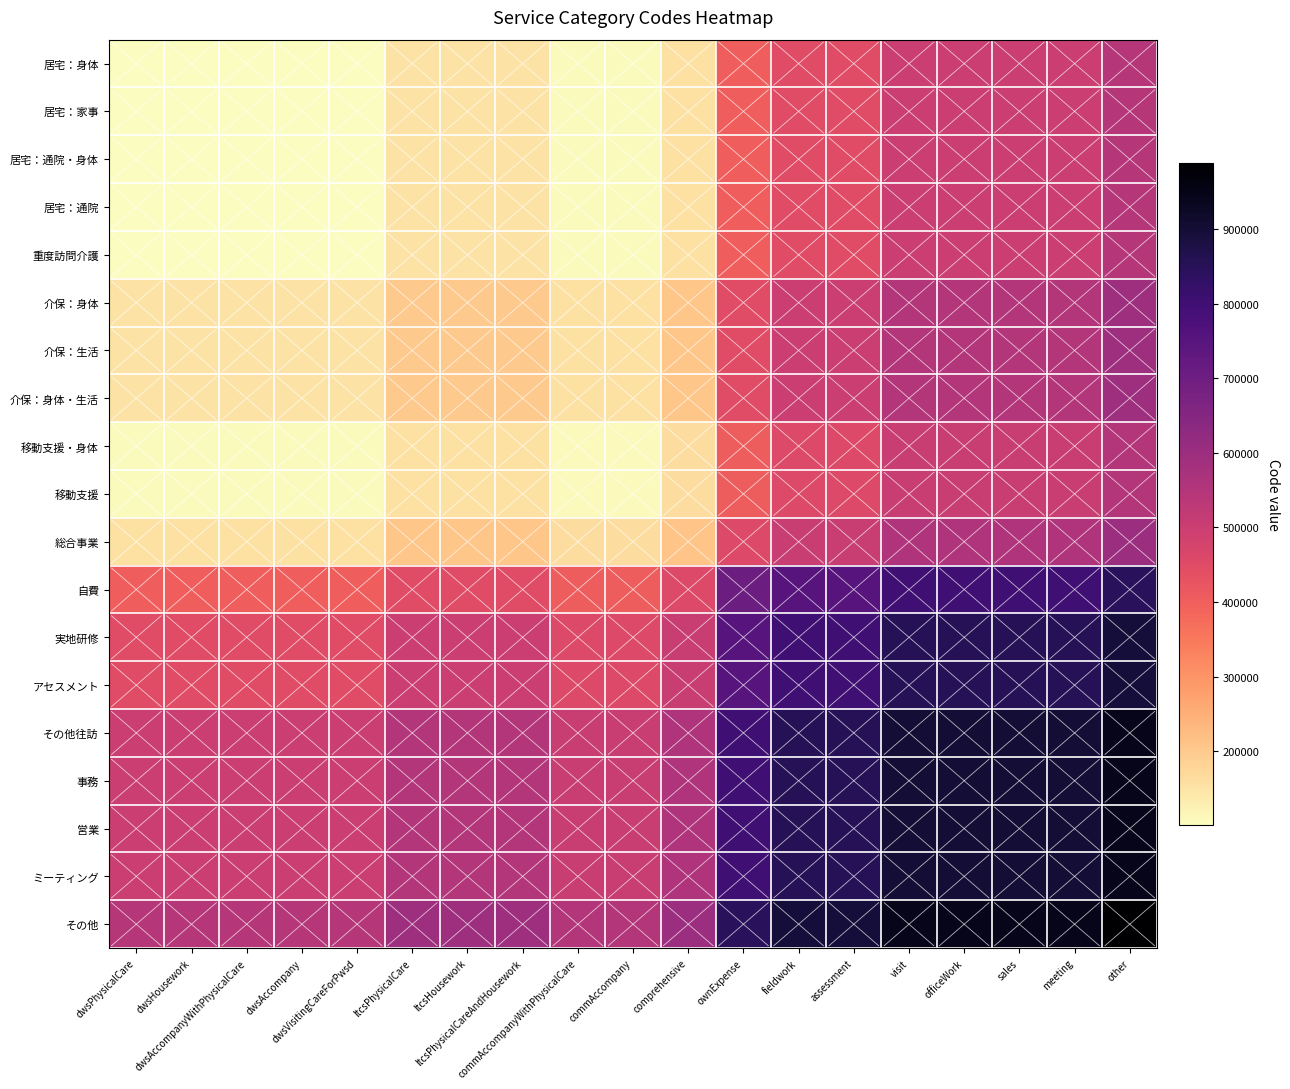

Rank the series by their maximum value, from lowest to highest.

居宅：身体, 居宅：家事, 居宅：通院・身体, 居宅：通院, 重度訪問介護, 移動支援・身体, 移動支援, 介保：身体, 介保：生活, 介保：身体・生活, 総合事業, 自費, 実地研修, アセスメント, その他往訪, 事務, 営業, ミーティング, その他